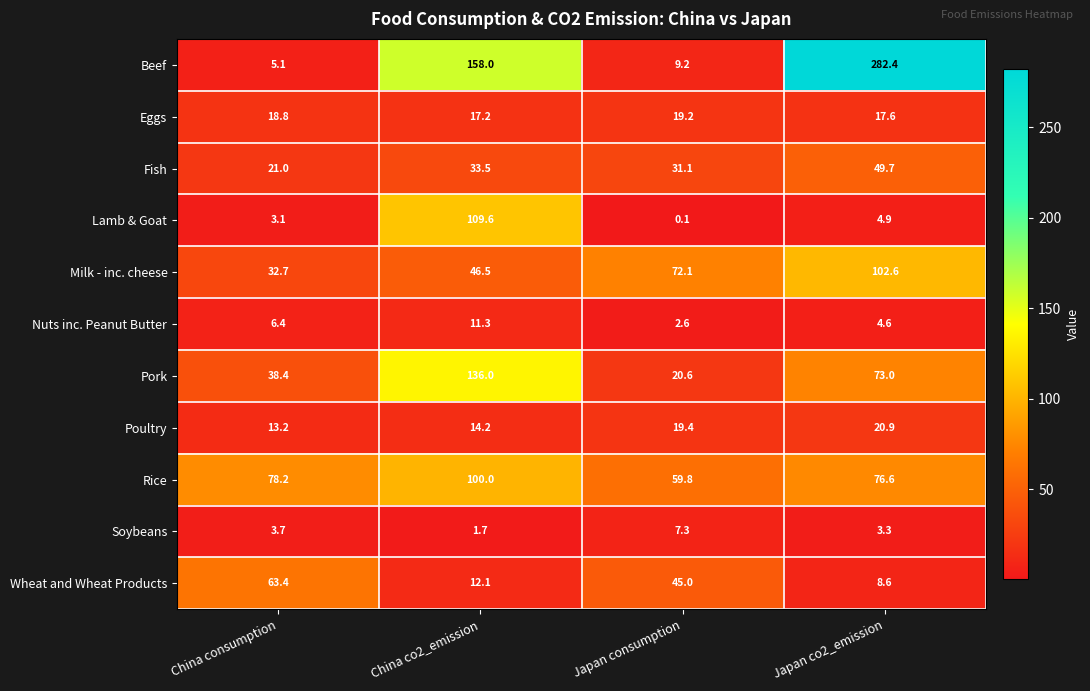

Is it true that Nuts inc. Peanut Butter equals 6.4 at China consumption?

True